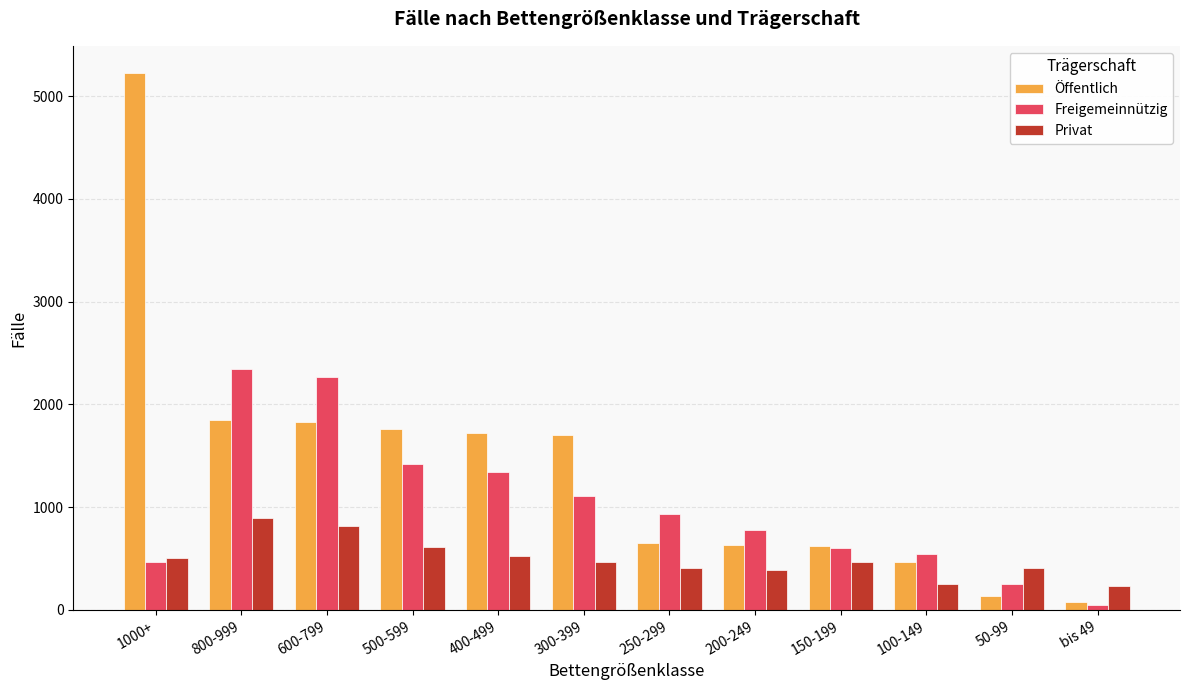

The Freigemeinnützig series shows 1474 at 250-299. True or false?

False